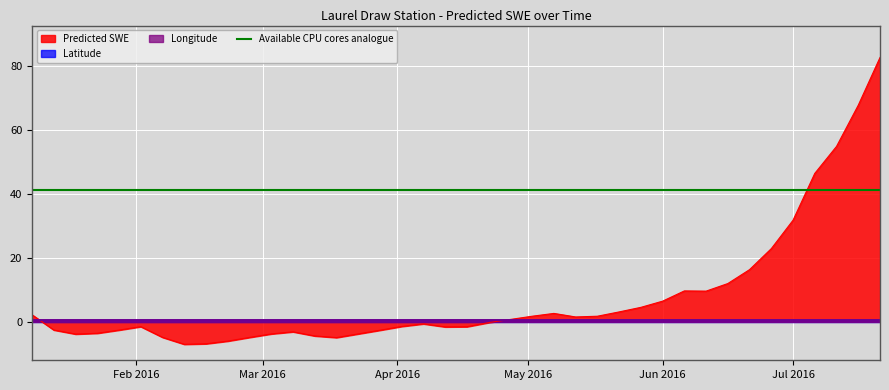

Where is Predicted SWE nearest to the value 37?

Jul 2016